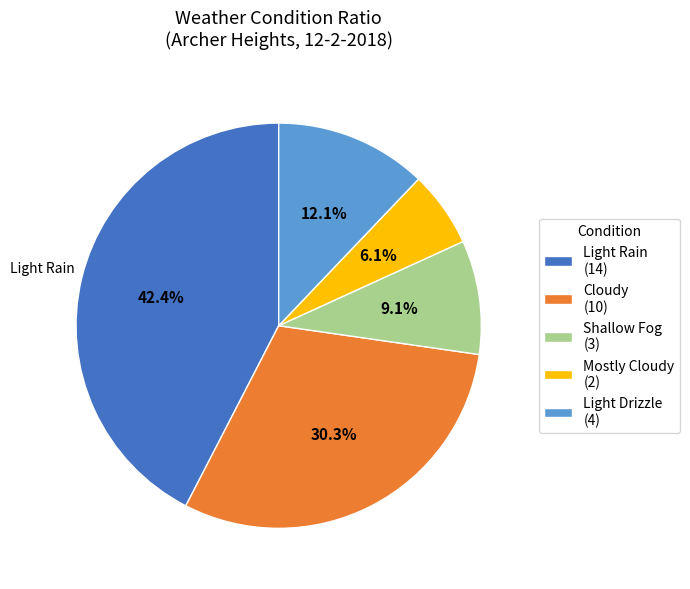

Which category has the smallest portion of the pie?

Mostly Cloudy (2)